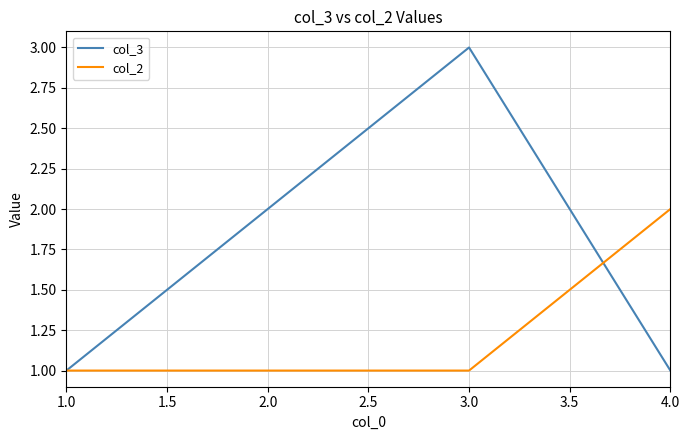

Which series has the largest total across all categories?

col_3